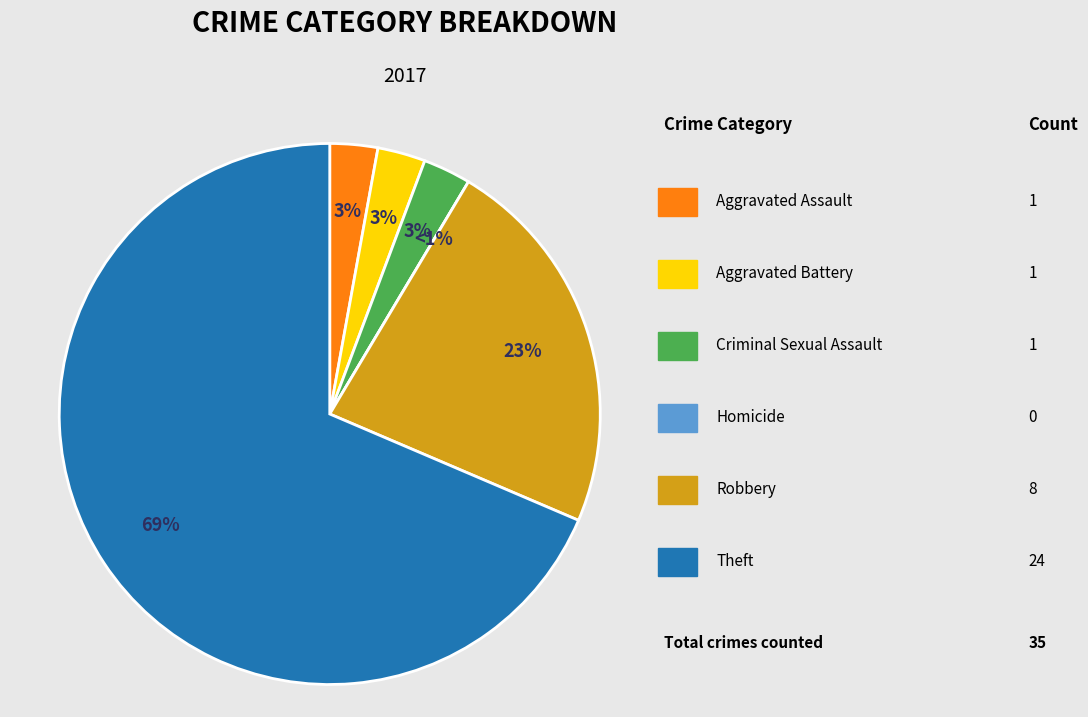

What is the smallest slice in the pie chart?

Homicide